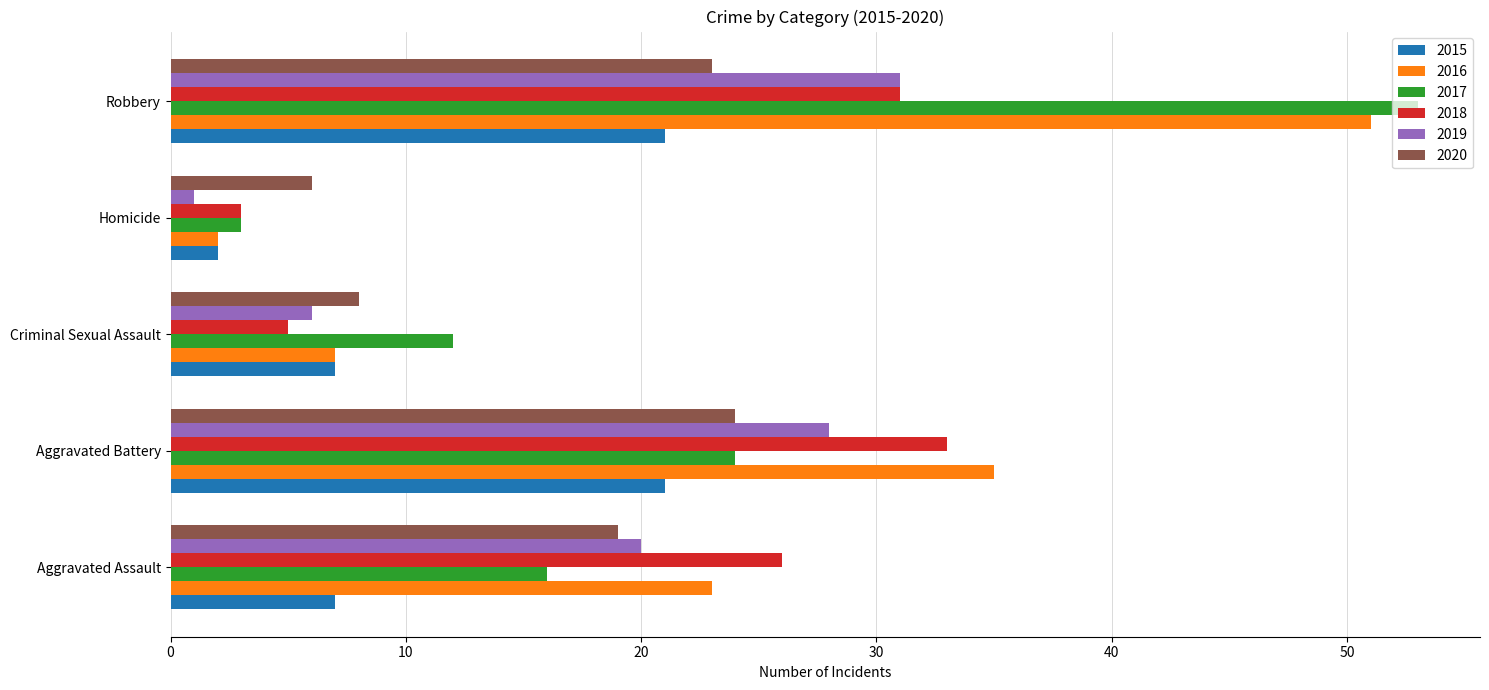

The 2020 series shows 24 at Aggravated Battery. True or false?

True